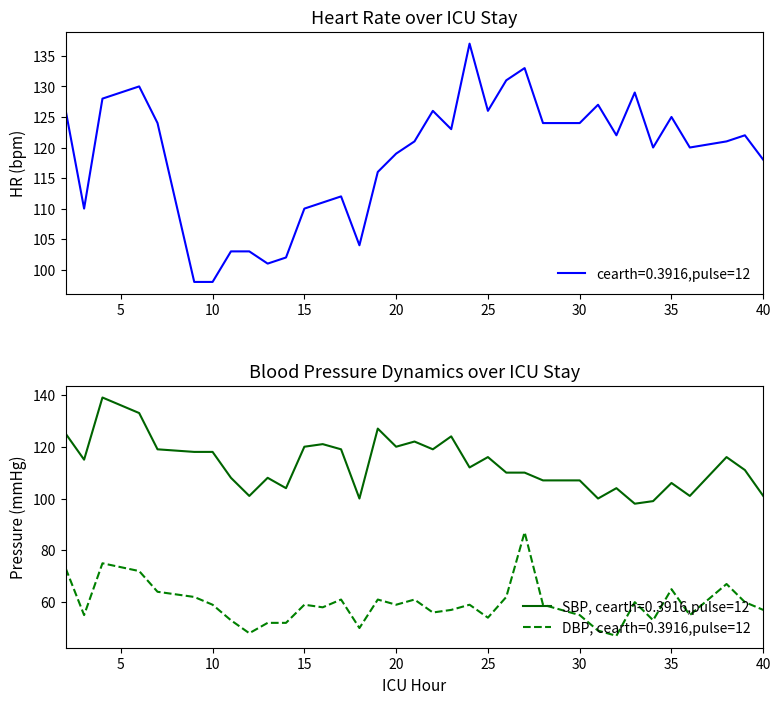

At which label is HR closest to 117?

19